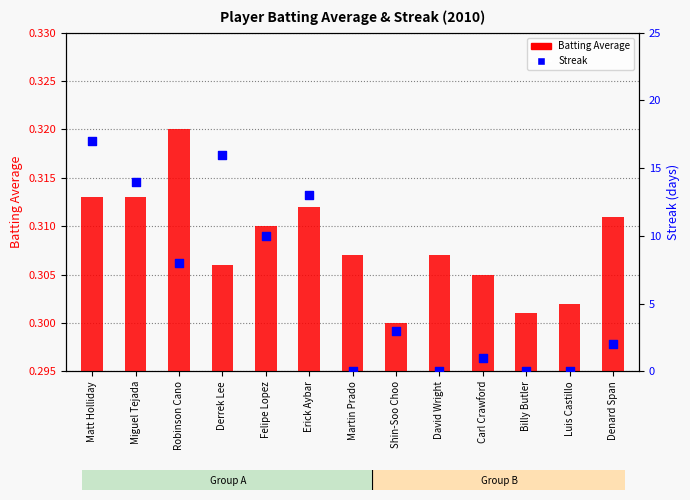

What are all the series names shown in the legend?

Batting Average, Streak